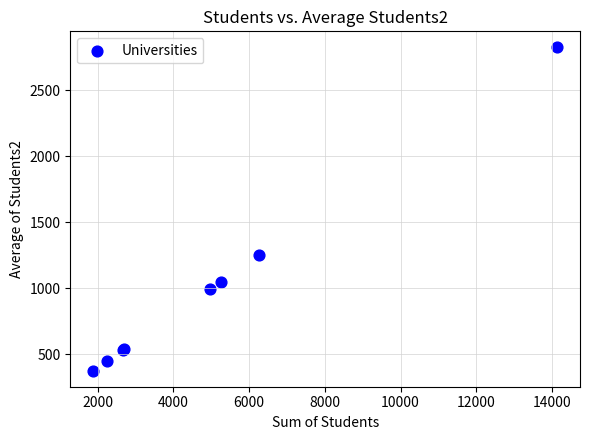

What Y value in the scatter plot is closest to 1601?

1249.4